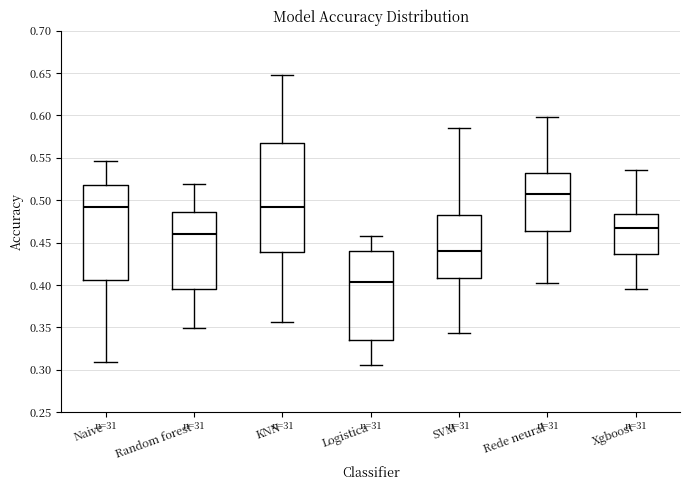

Reading left to right, read every box against the y-axis: the position of its median line, the range the box covers, and the ends of its whiskers. The values are not printed on the chart, so give them approximately, as read against the axis.

Naive: median 0.490, box 0.405 to 0.520, whiskers 0.310 to 0.545
Random forest: median 0.460, box 0.395 to 0.485, whiskers 0.350 to 0.520
KNN: median 0.490, box 0.440 to 0.565, whiskers 0.355 to 0.650
Logistica: median 0.405, box 0.335 to 0.440, whiskers 0.305 to 0.460
SVM: median 0.440, box 0.410 to 0.485, whiskers 0.345 to 0.585
Rede neural: median 0.505, box 0.465 to 0.530, whiskers 0.400 to 0.600
Xgboost: median 0.465, box 0.435 to 0.485, whiskers 0.395 to 0.535